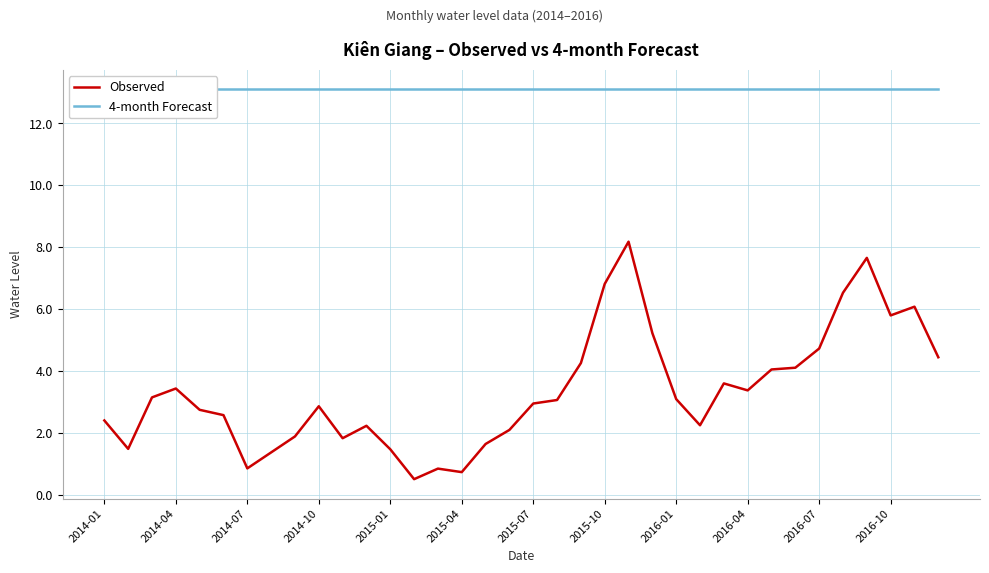

Rank the series by their average value, from highest to lowest.

4-month Forecast, Observed